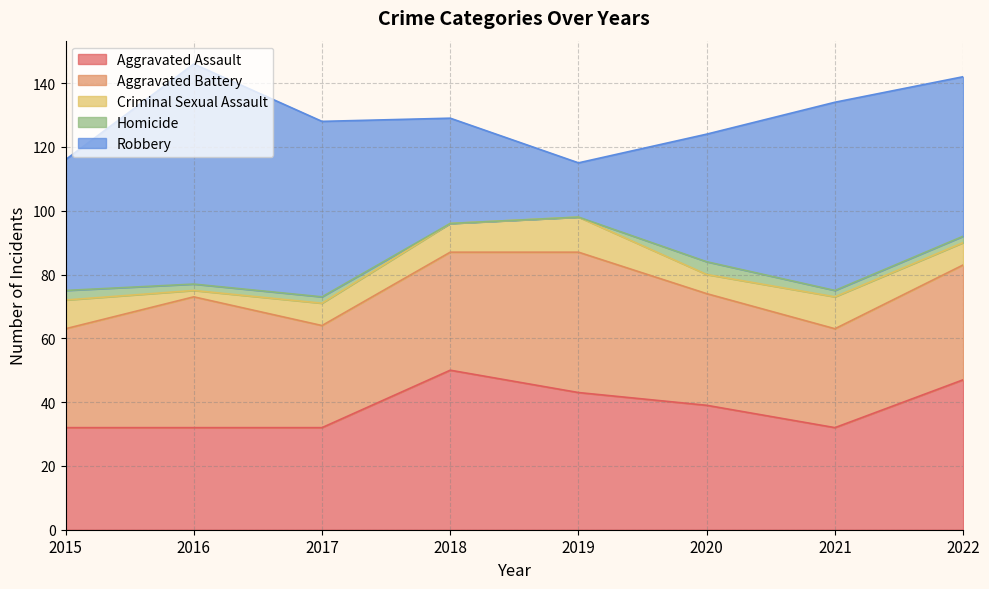

Read the Criminal Sexual Assault value at 2020.

6